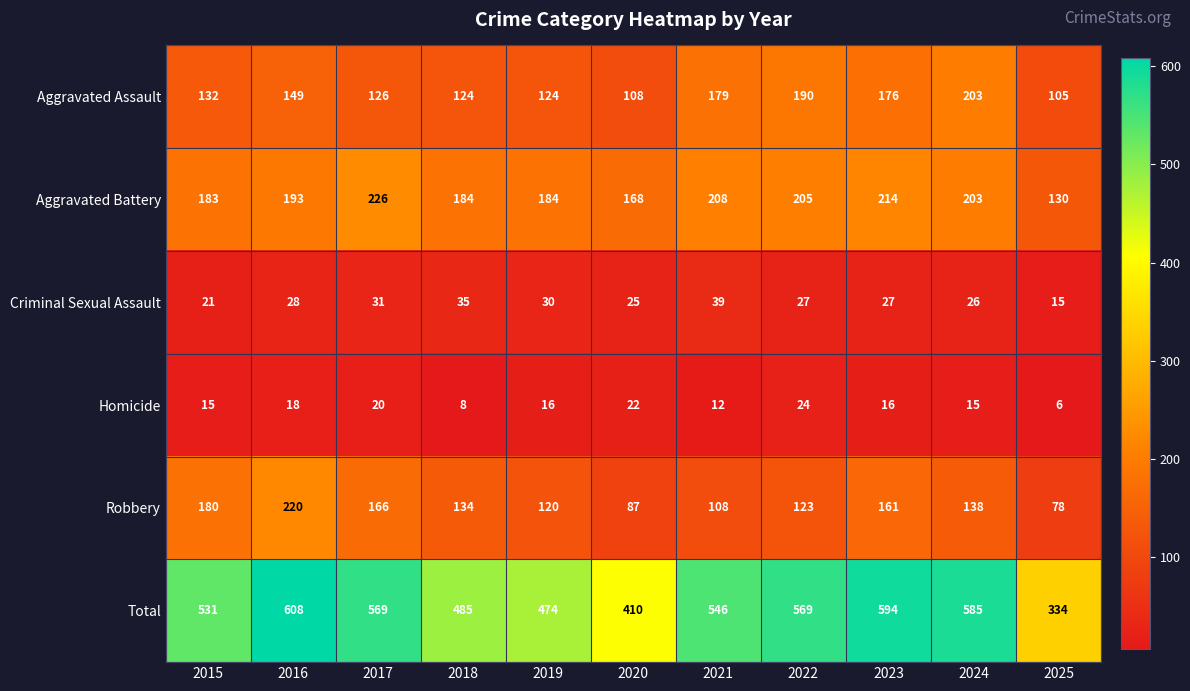

Which category has the highest value across all series?

2016